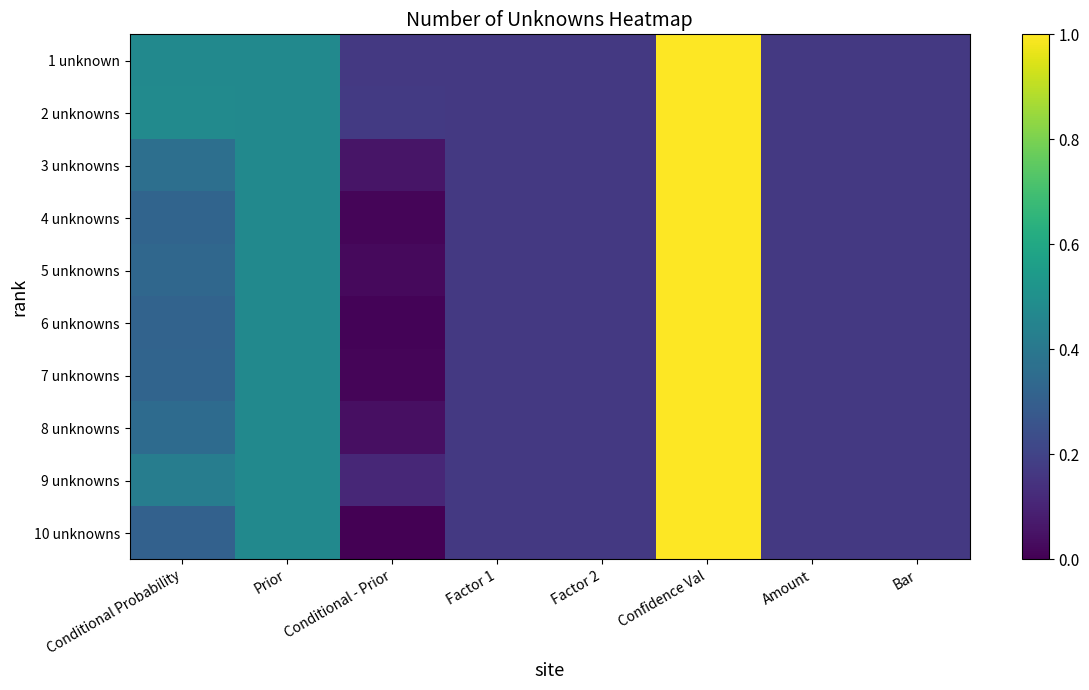

At Factor 1, list the series in order from largest to smallest.

1 unknown, 2 unknowns, 3 unknowns, 4 unknowns, 5 unknowns, 6 unknowns, 7 unknowns, 8 unknowns, 9 unknowns, 10 unknowns